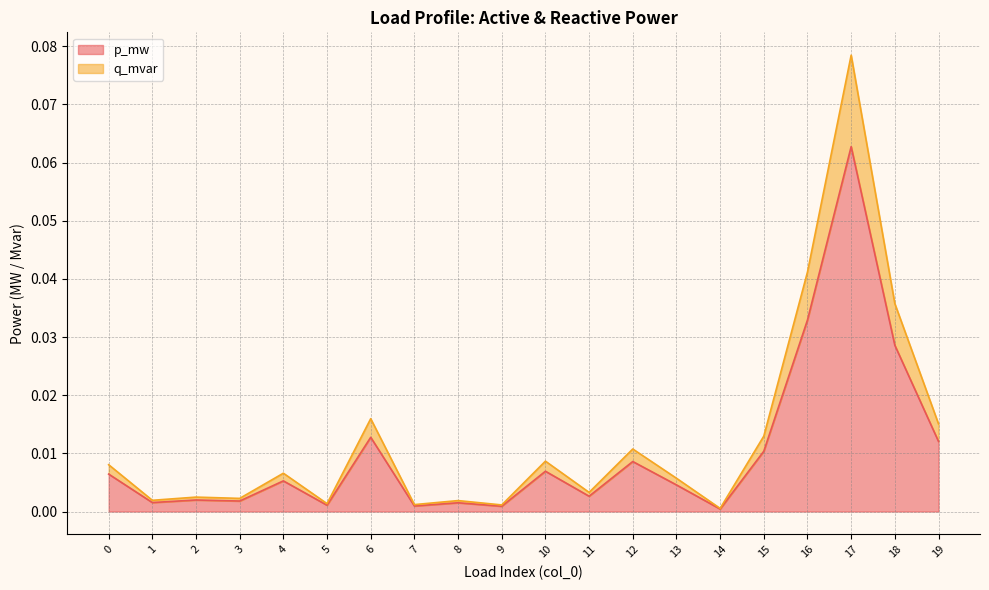

How many lines are shown in the chart?

2